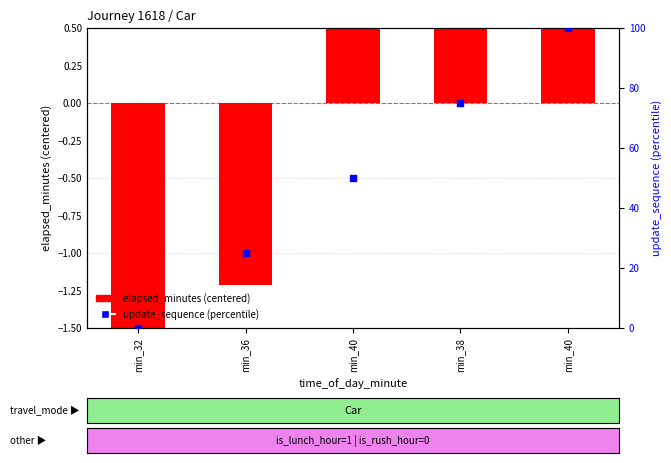

Is the value of update_sequence (percentile) at min_38 greater than the value of elapsed_minutes (centered) at min_38?

Yes